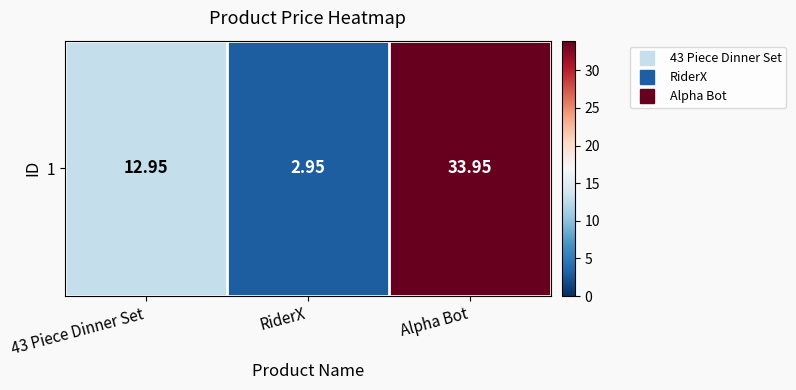

What is the difference between the values at RiderX and 43 Piece Dinner Set?

10.0